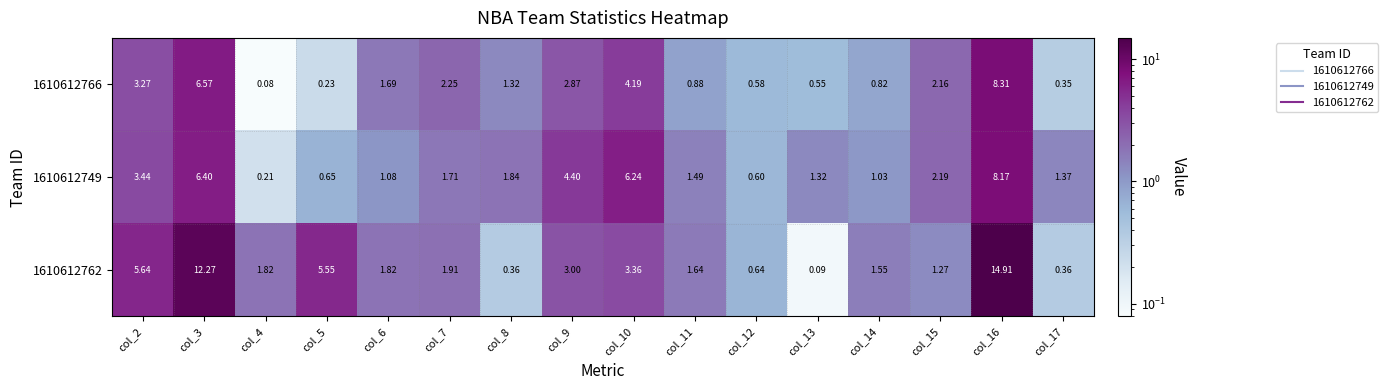

Is the value of 1610612766 at col_9 greater than the value of 1610612749 at col_11?

Yes